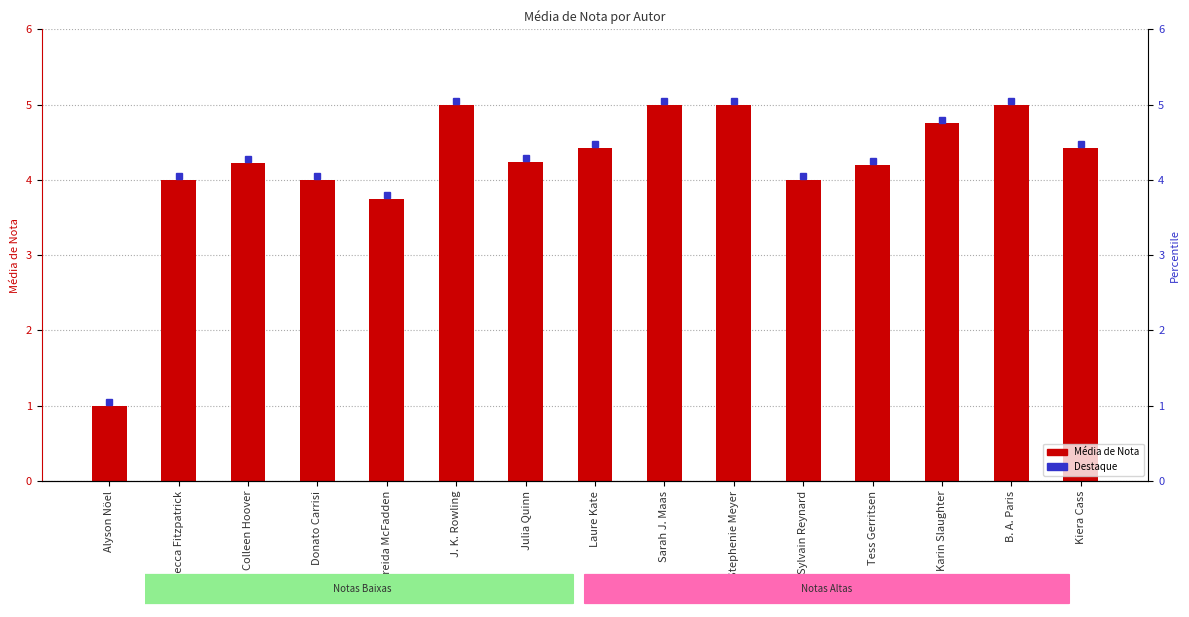

What is the ratio of the value at Julia Quinn to the value at Donato Carrisi?

1.1